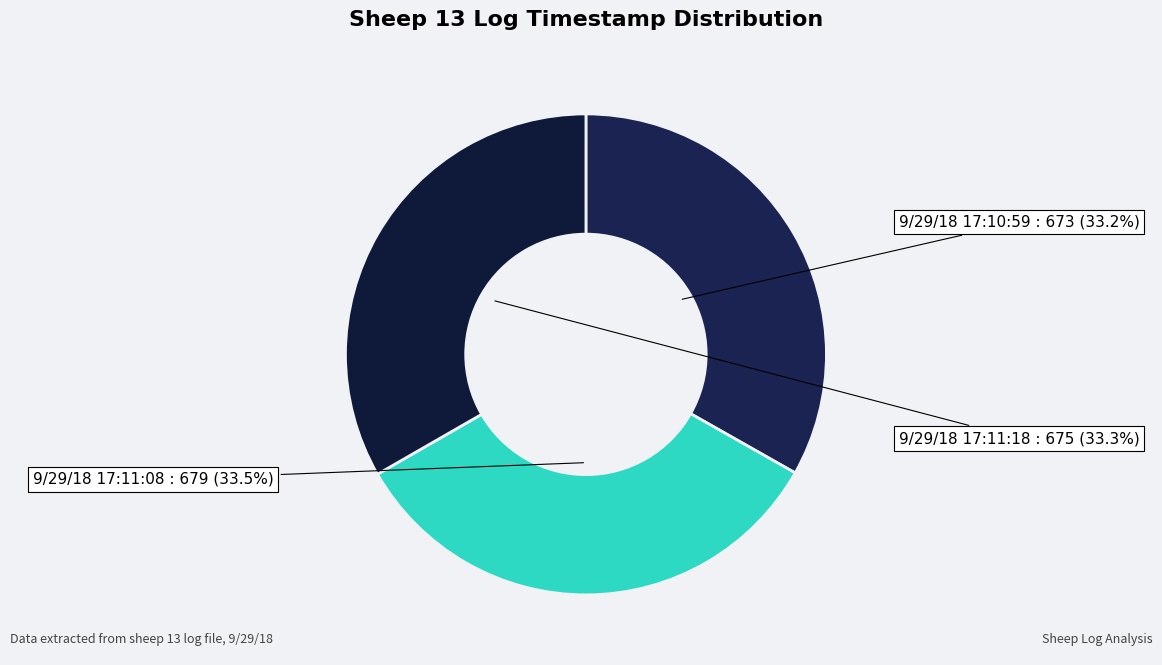

To the nearest percent, what portion does 9/29/18 17:11:18 represent?

33%